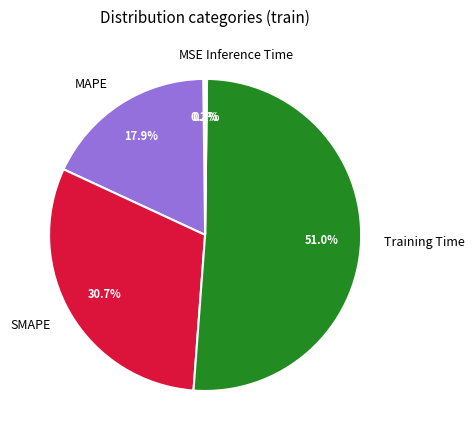

Combined, do Training Time and MAPE account for over 50%?

Yes